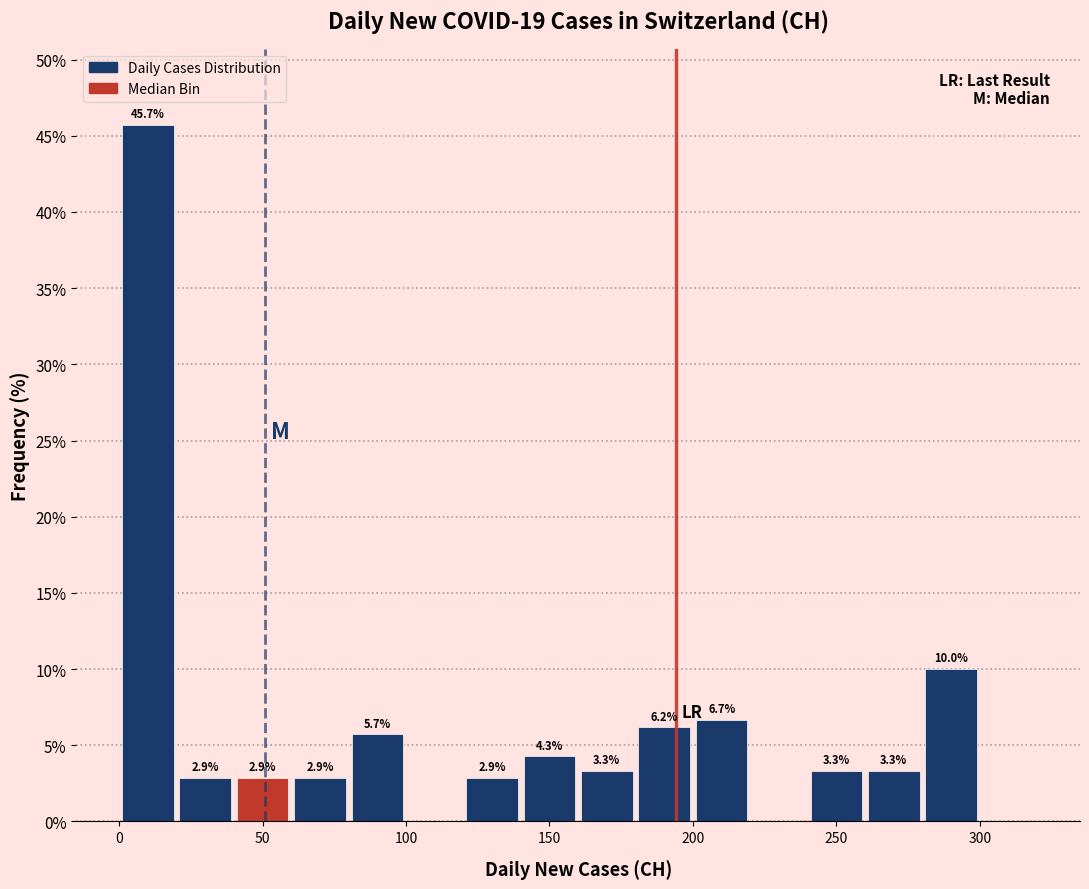

Over which range of the x-axis is the bar tallest?

0 to 20